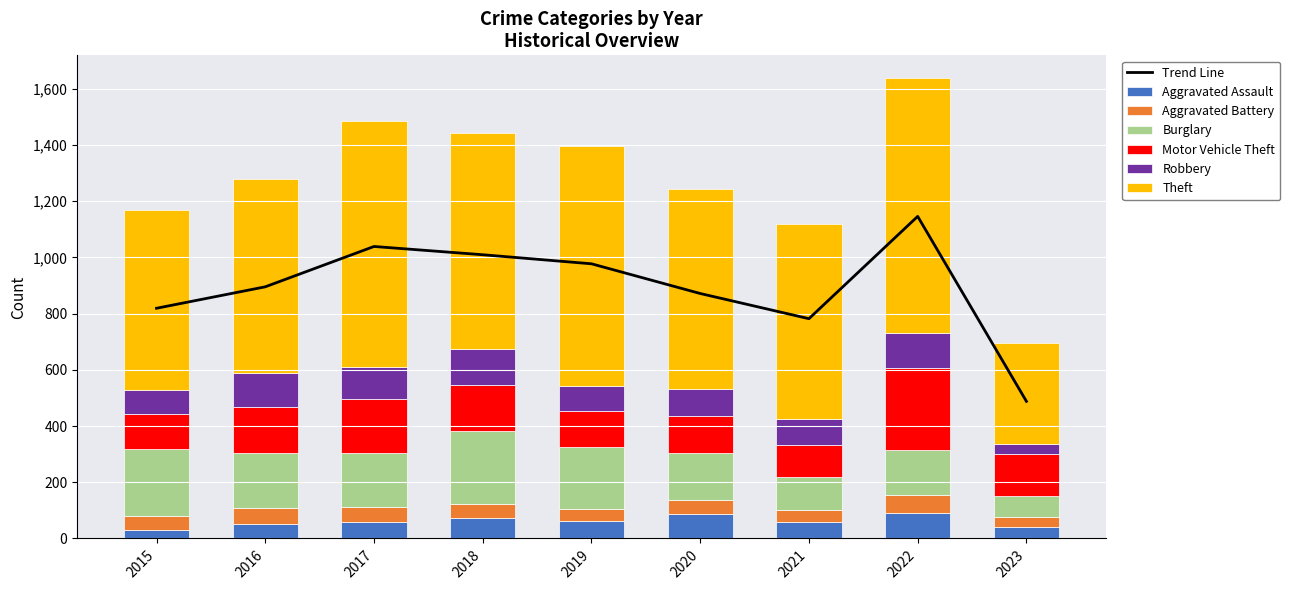

At which label does Robbery reach its peak?

2018